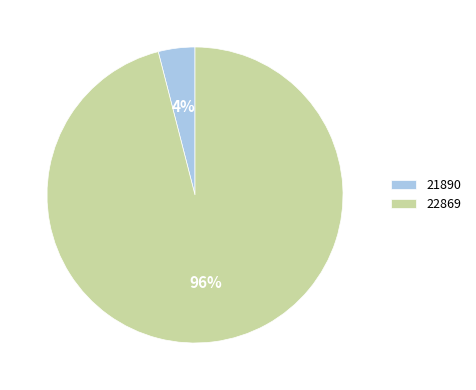

Which slice is the smallest?

21890